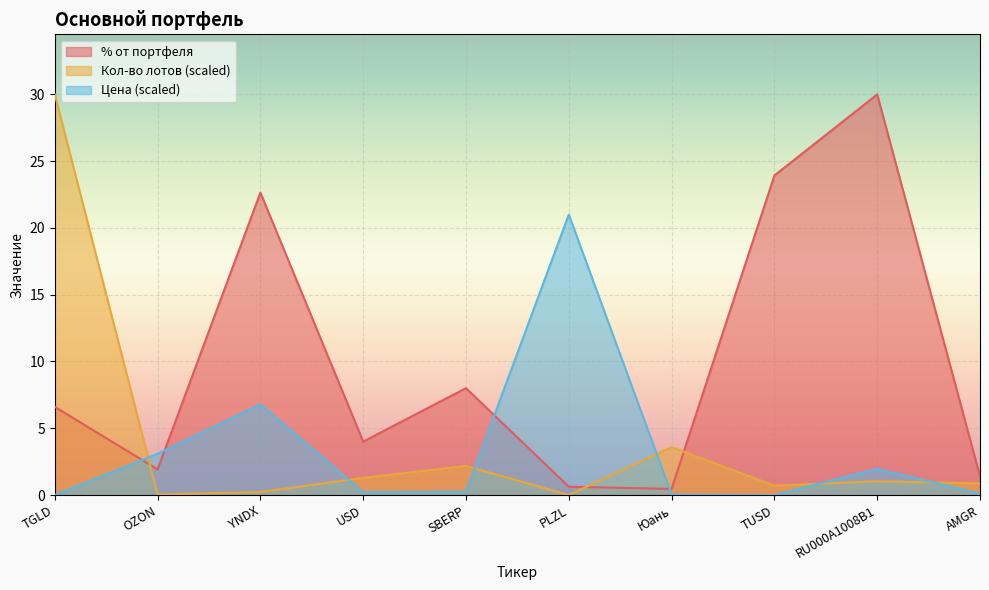

What is the difference between the maximum and second lowest values in the Кол-во лотов series?

29.9